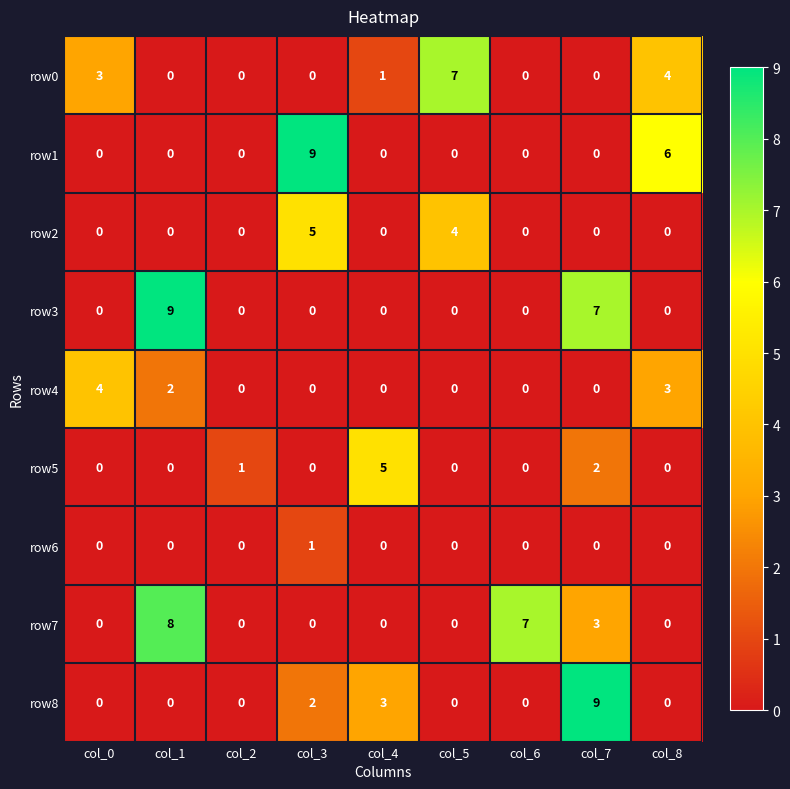

Between col_1 and col_6, which series saw the biggest shift?

row3